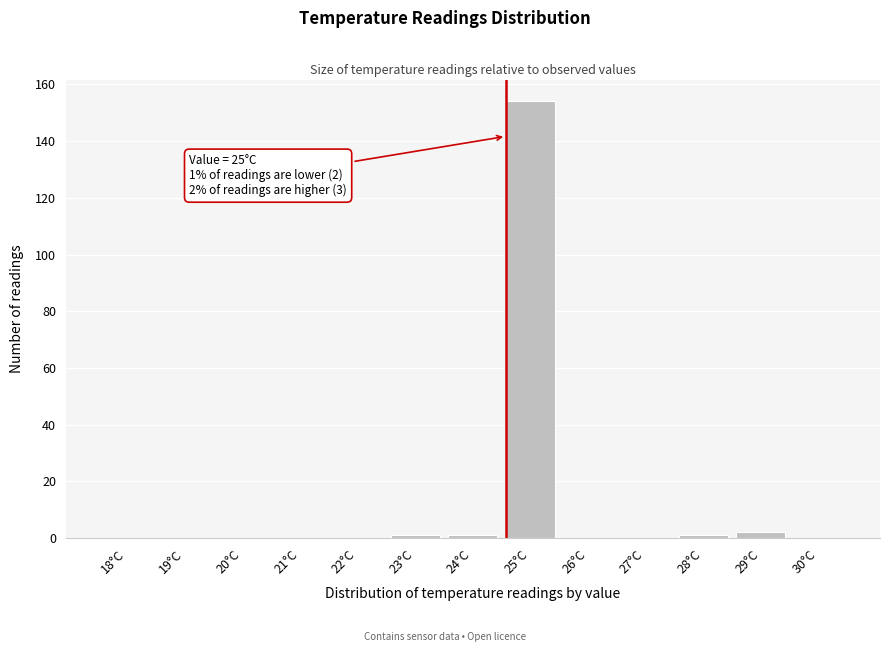

Reading left to right, transcribe all the data shown in this chart.

18°C=0	19°C=0	20°C=0	21°C=0	22°C=0	23°C=1	24°C=1	25°C=154	26°C=0	27°C=0	28°C=1	29°C=2	30°C=0